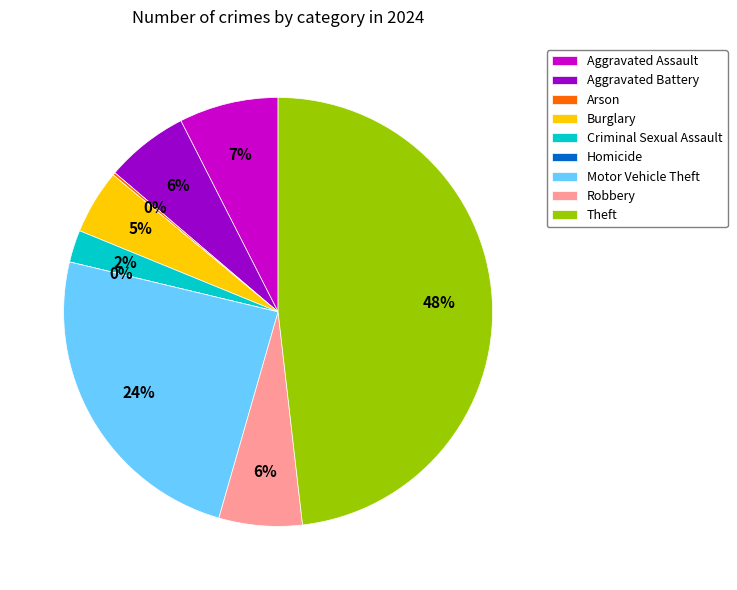

What is the total percentage of Motor Vehicle Theft and Robbery?

30.6%